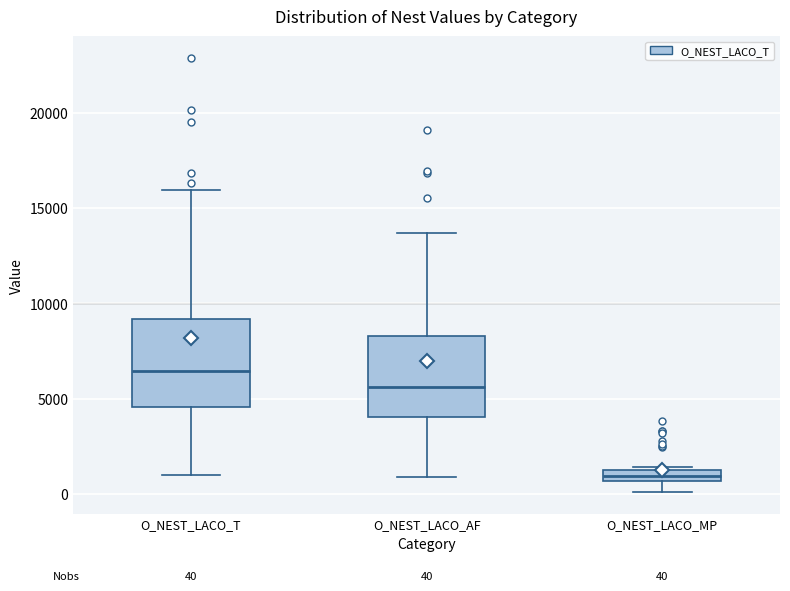

Which box has the lowest median line?

O_NEST_LACO_MP